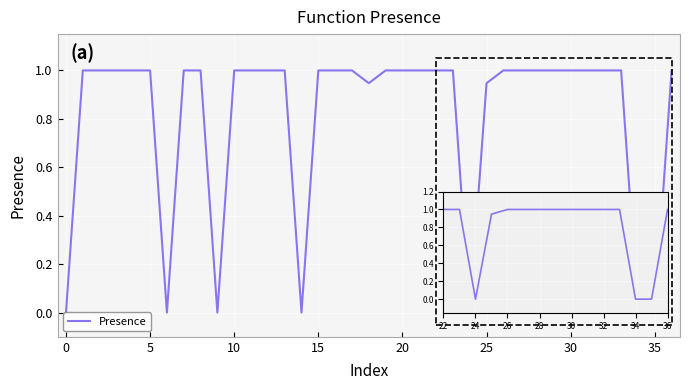

What is the difference between the maximum and minimum values?

1.0